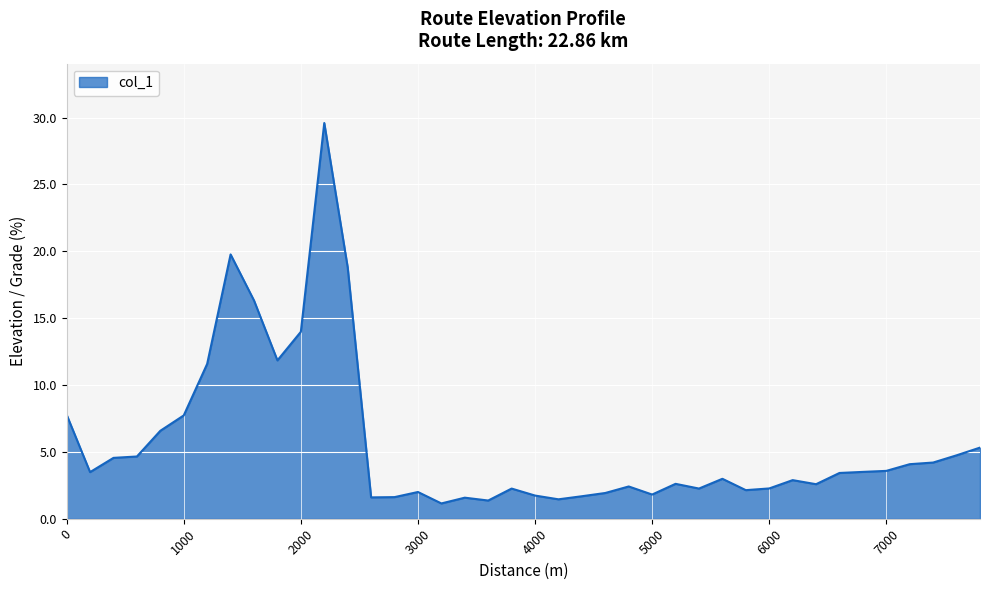

What is the difference between the maximum and minimum values?

28.5